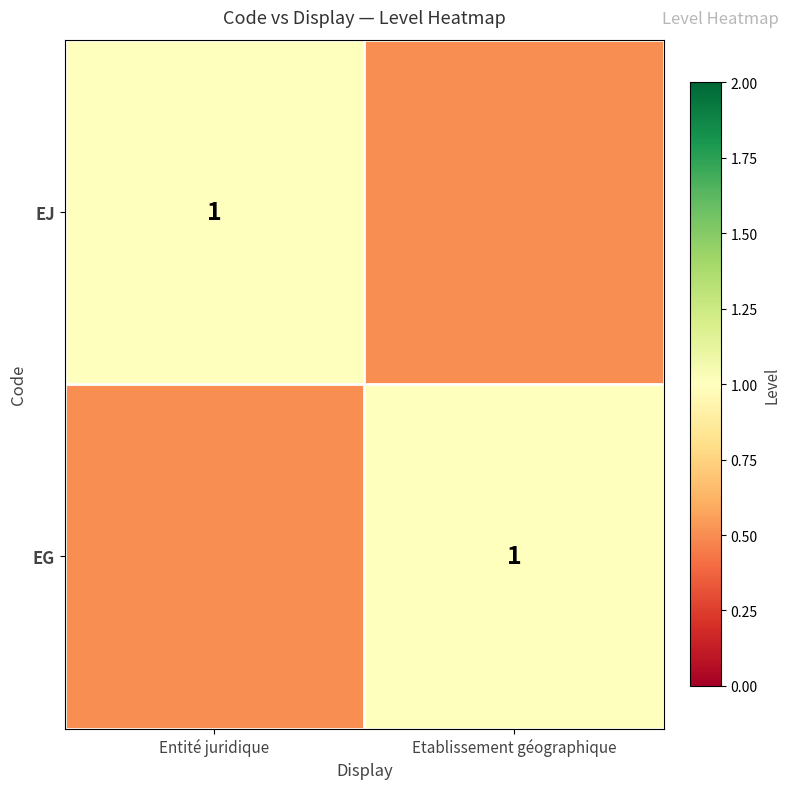

The EG series shows 1.4 at Etablissement géographique. True or false?

False